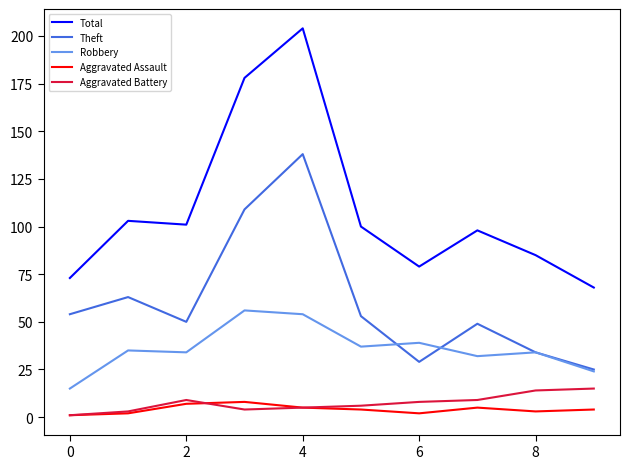

Which series has the largest total across all categories?

Total